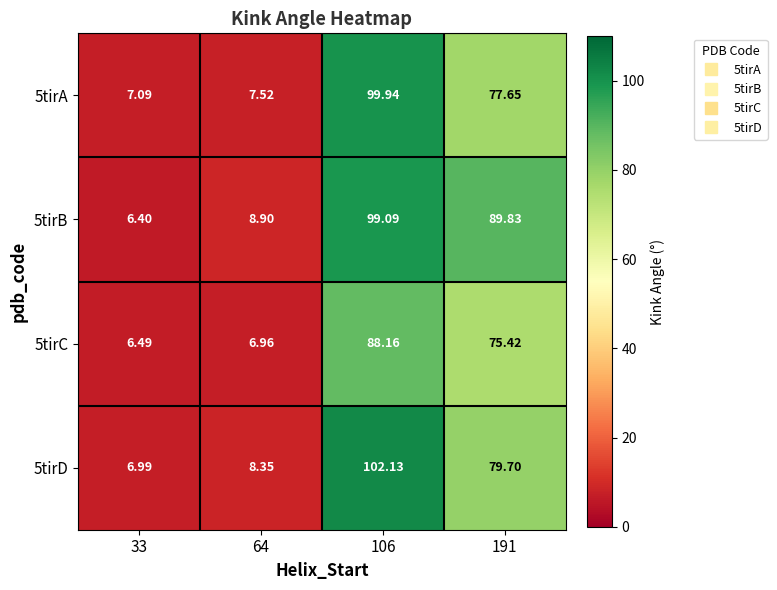

Is the value of 5tirA at 64 greater than the value of 5tirC at 64?

Yes